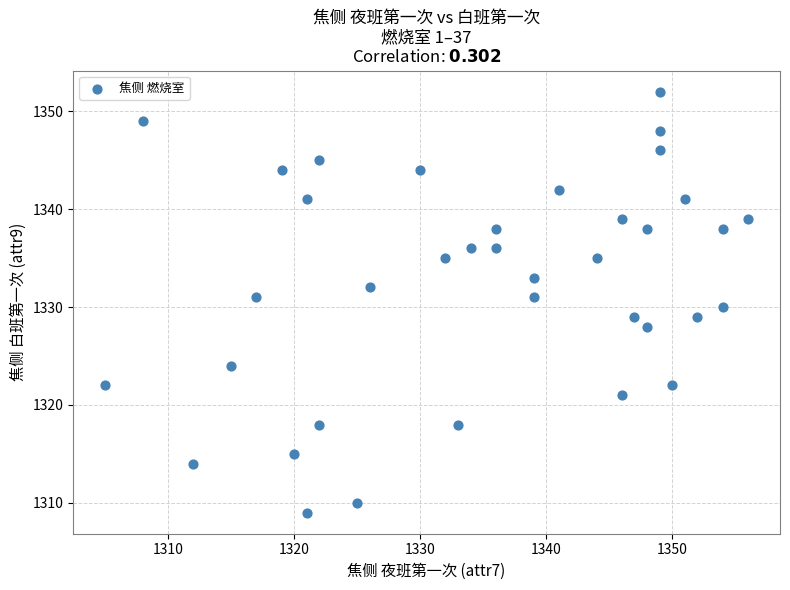

What is the range of Y values (max minus min)?

43